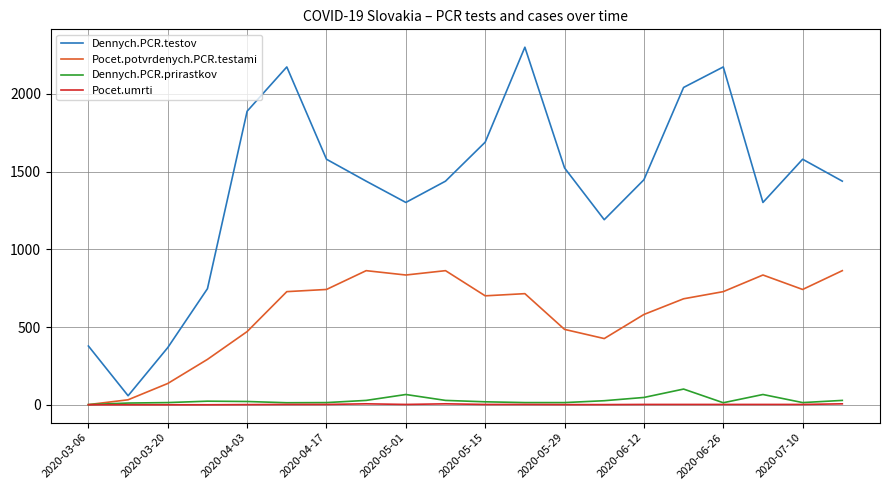

What is the highest value of the Dennych.PCR.testov series?

2301